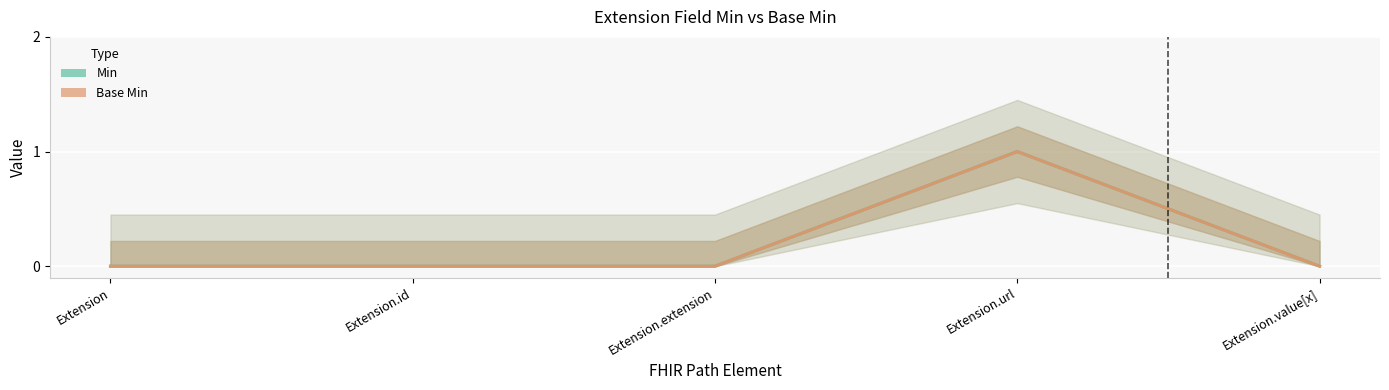

What is the maximum value for Base Min?

1